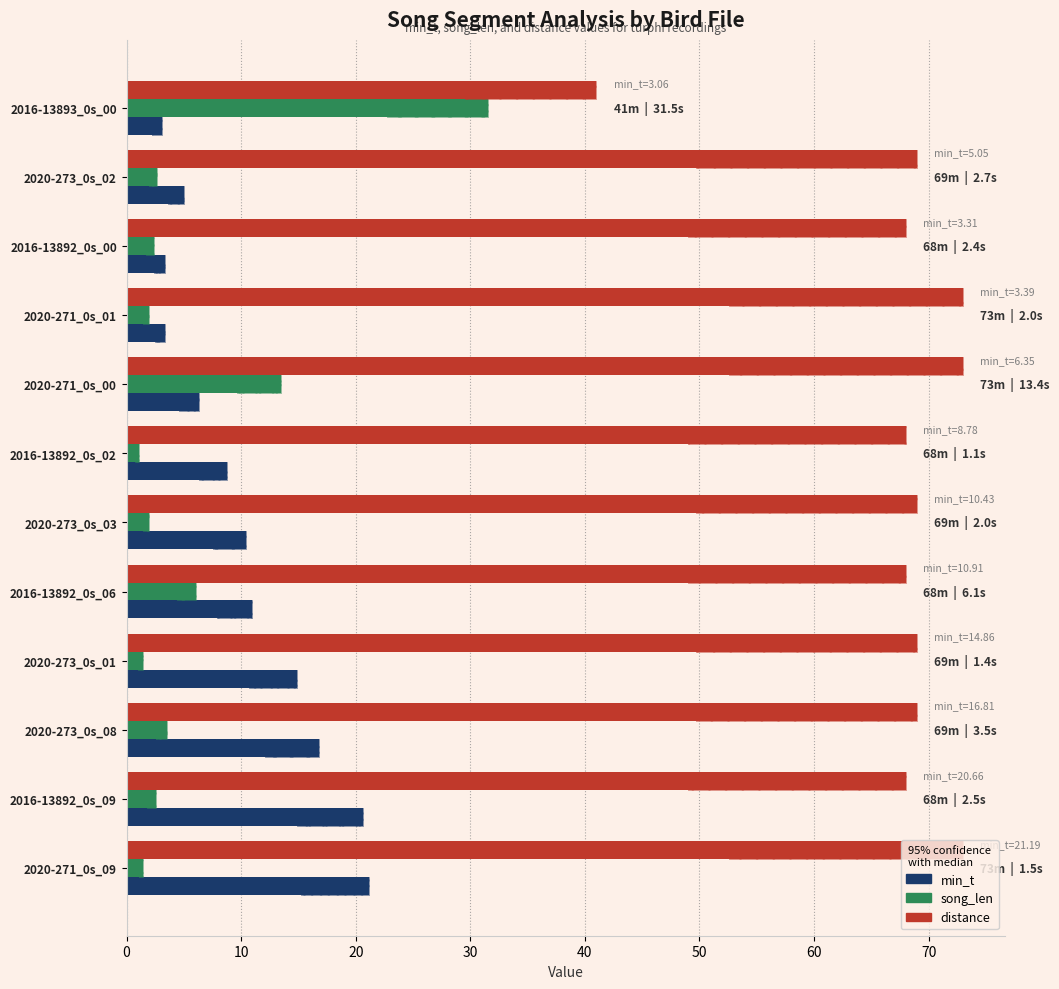

How many categories are shown in the chart?

12